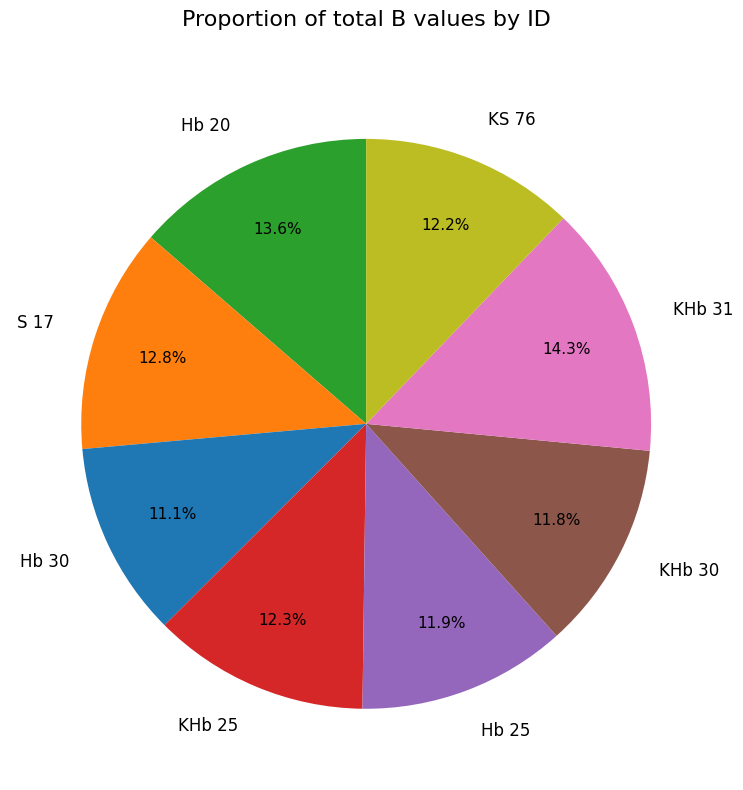

Is Hb 30 the majority of the pie?

No